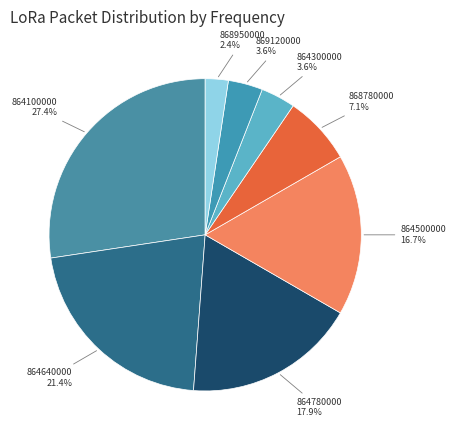

To the nearest percent, what is the average slice percentage?

12%